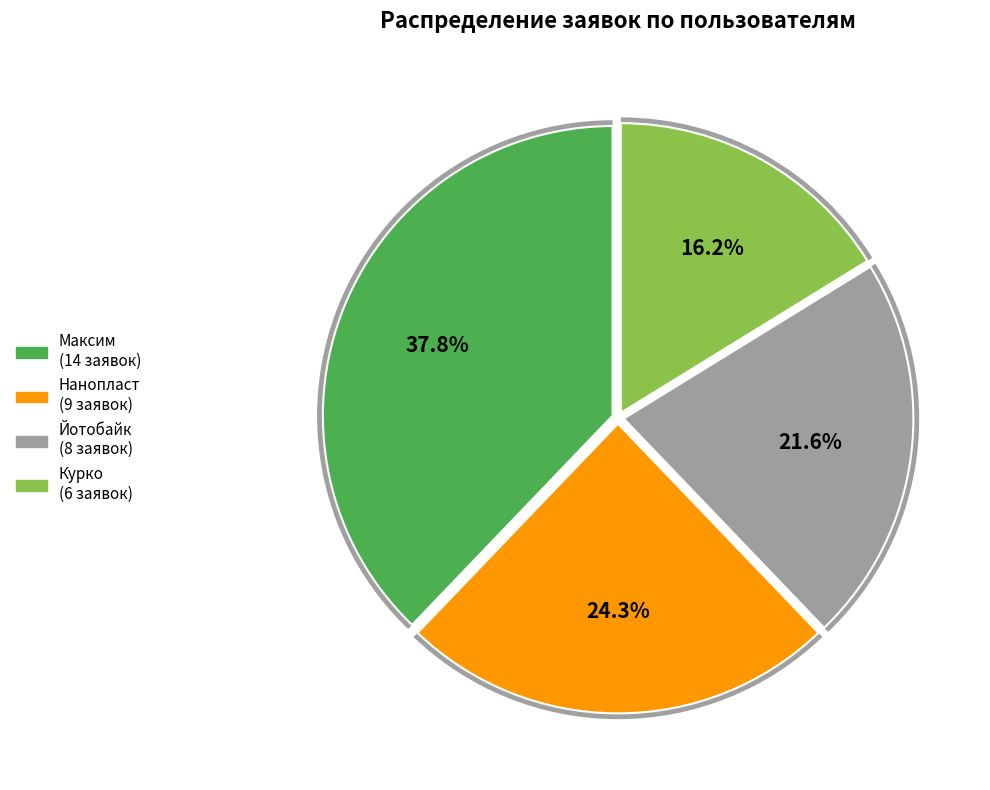

To the nearest percent, what portion does Курко represent?

16%